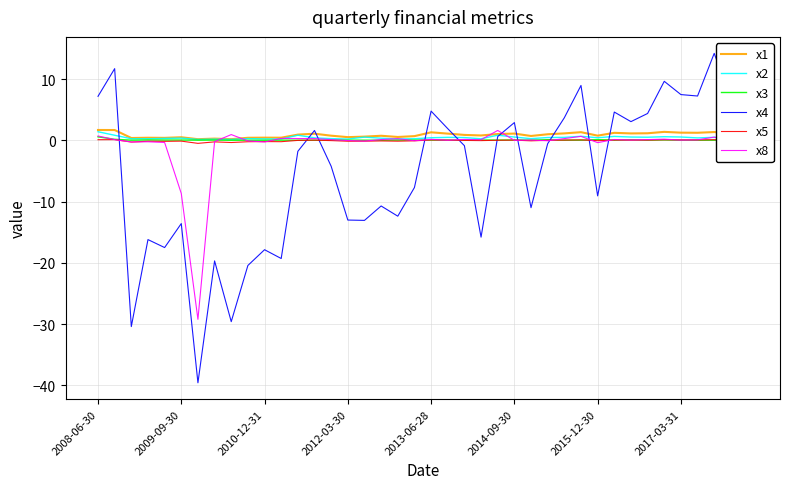

How many lines are shown in the chart?

6